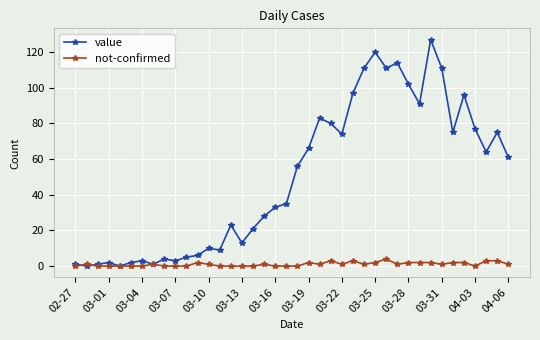

How many values in the value series are below 56?

20